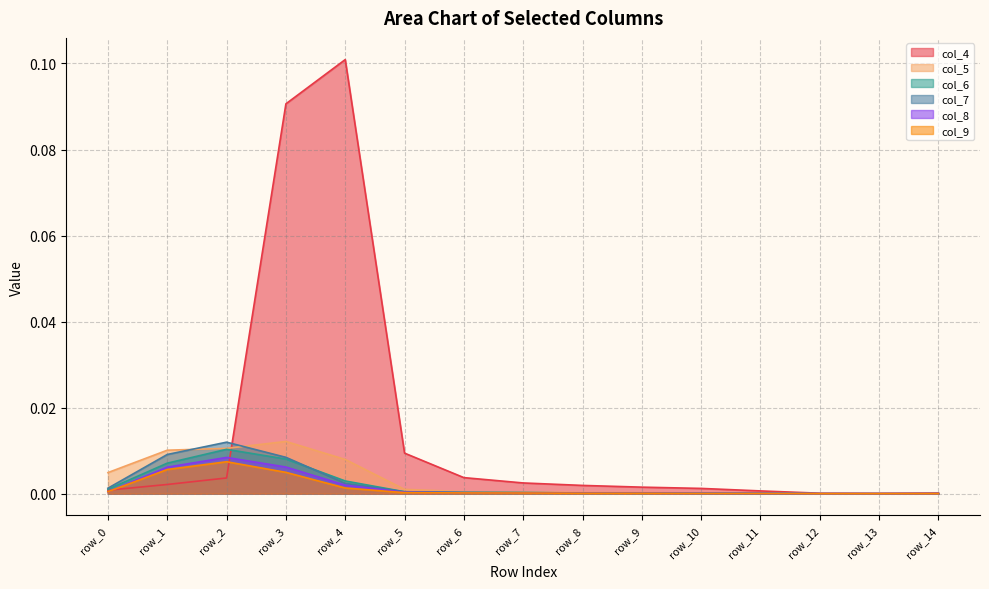

Rank the series by their maximum value, from lowest to highest.

col_9, col_8, col_6, col_7, col_5, col_4